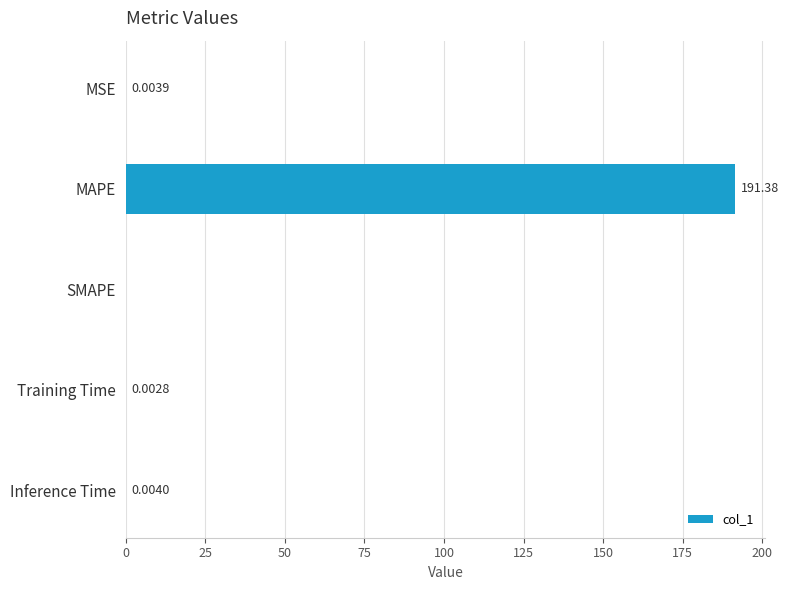

What is the sum of the values at Inference Time and MAPE?

191.4